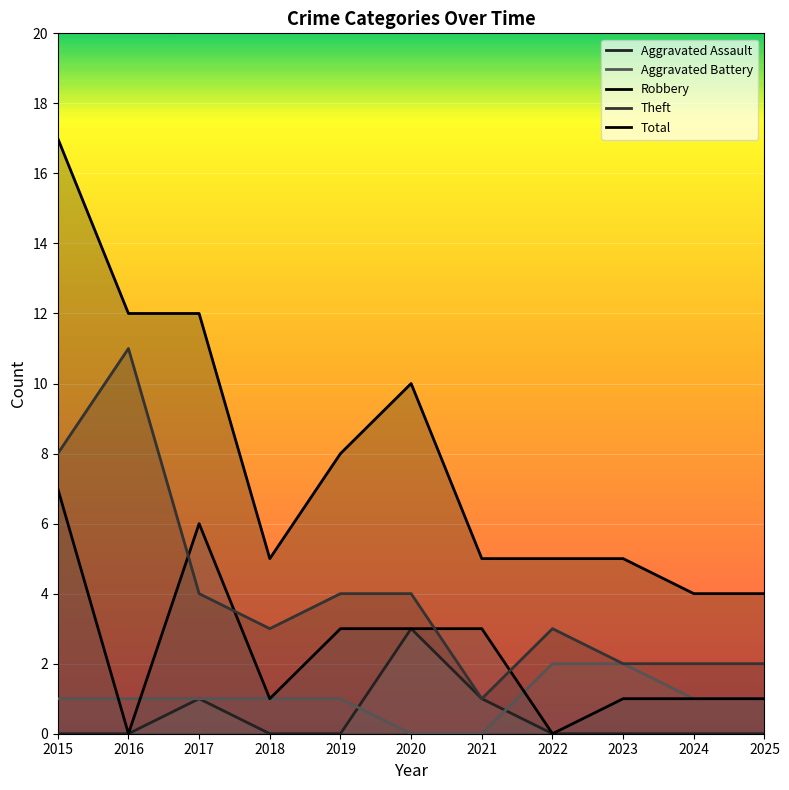

At which label does Total reach its peak?

2015